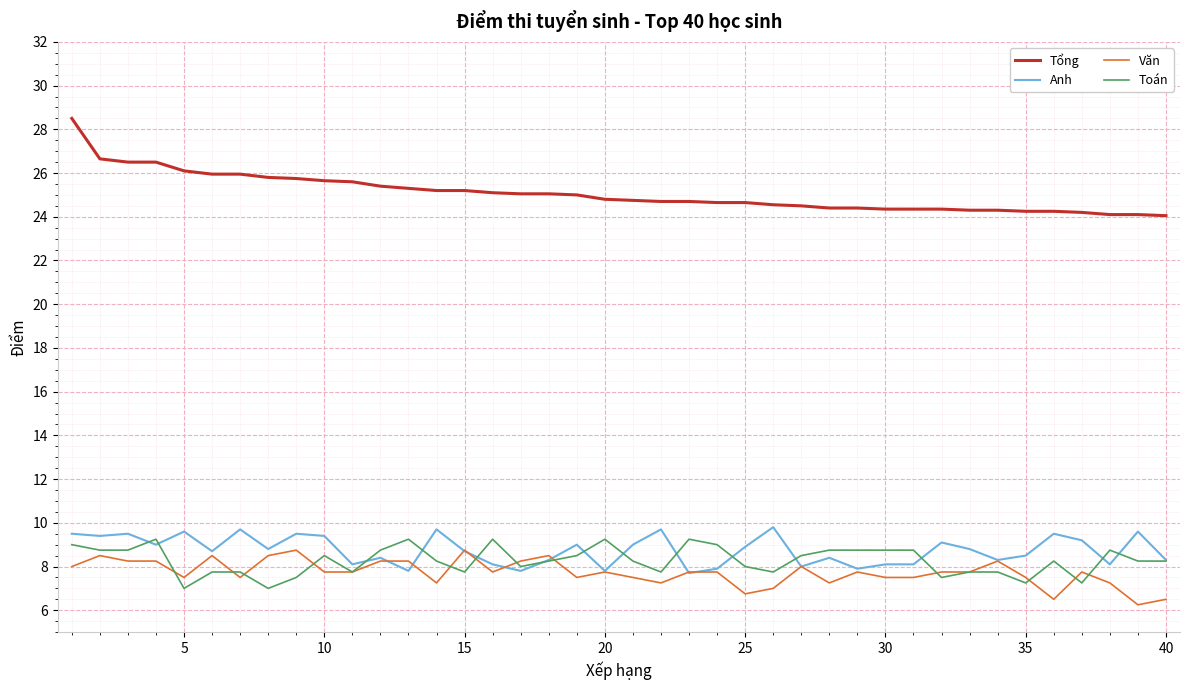

True or false: Anh and Tổng cross at least once.

False